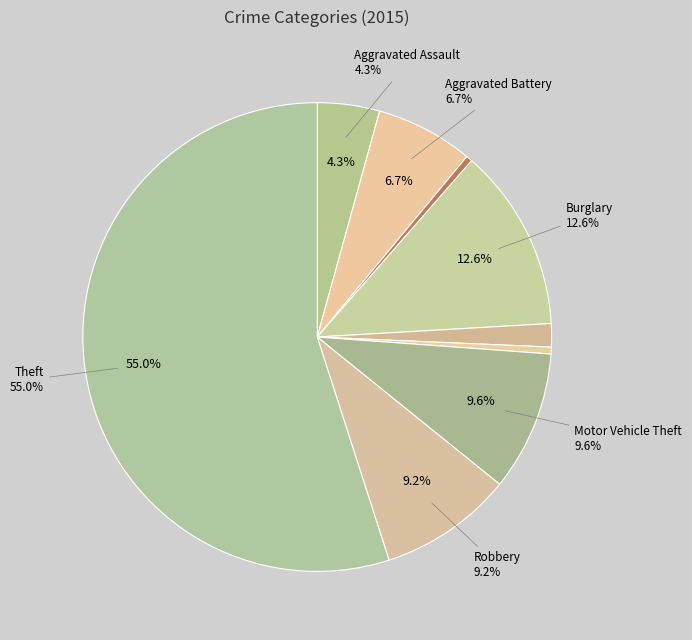

How many segments does this pie chart have?

9